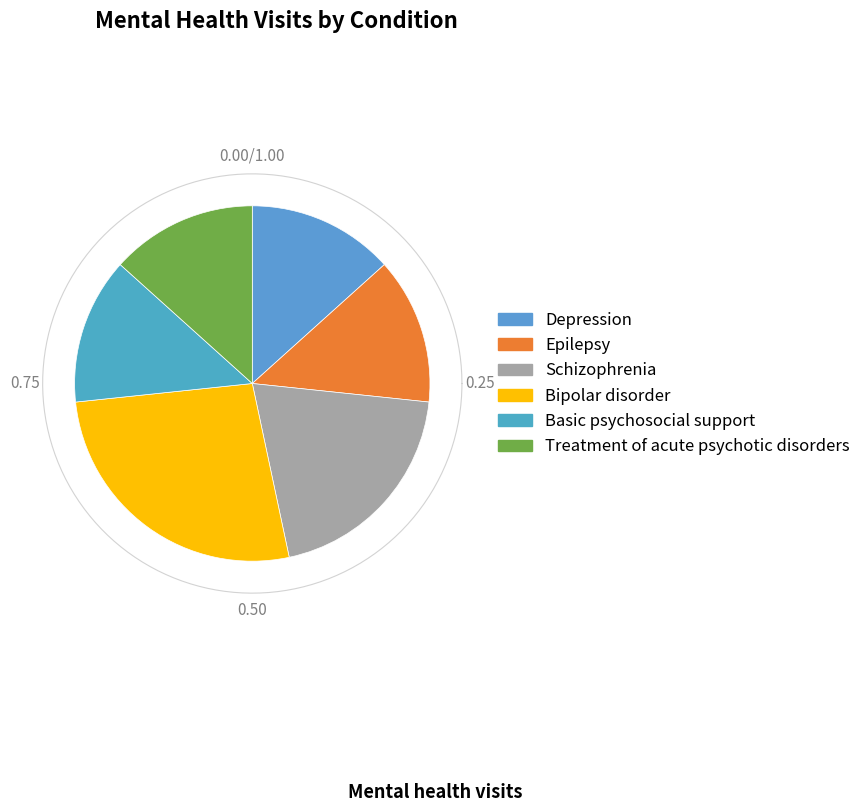

Which slice is the largest?

Bipolar disorder